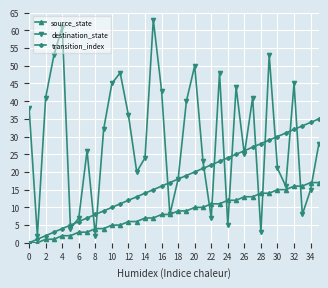

True or false: destination_state and transition_index cross at least once.

True